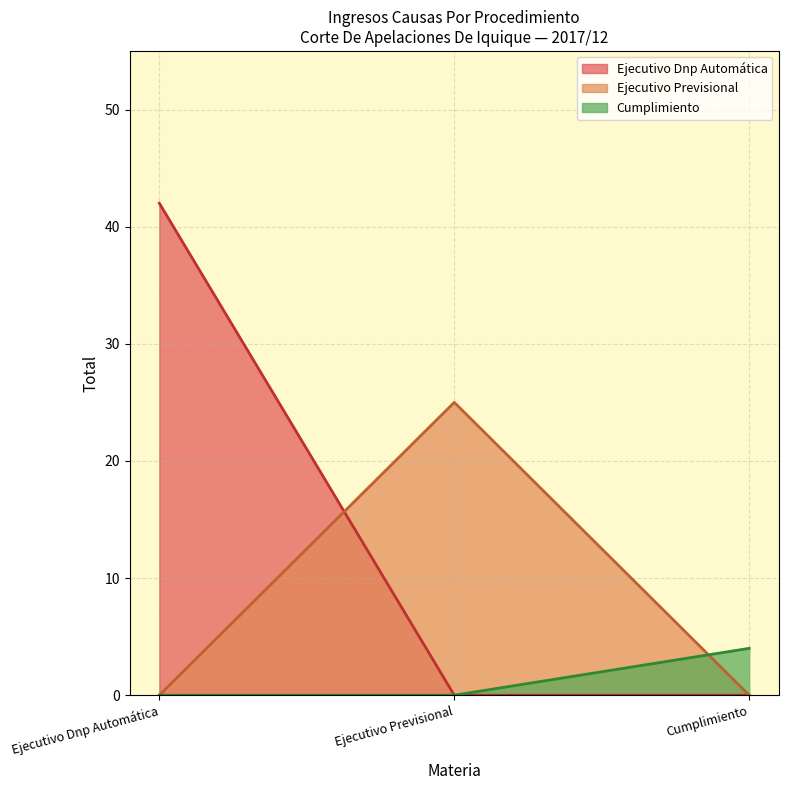

Rank the series by their average value, from highest to lowest.

Ejecutivo Dnp Automática, Ejecutivo Previsional, Cumplimiento